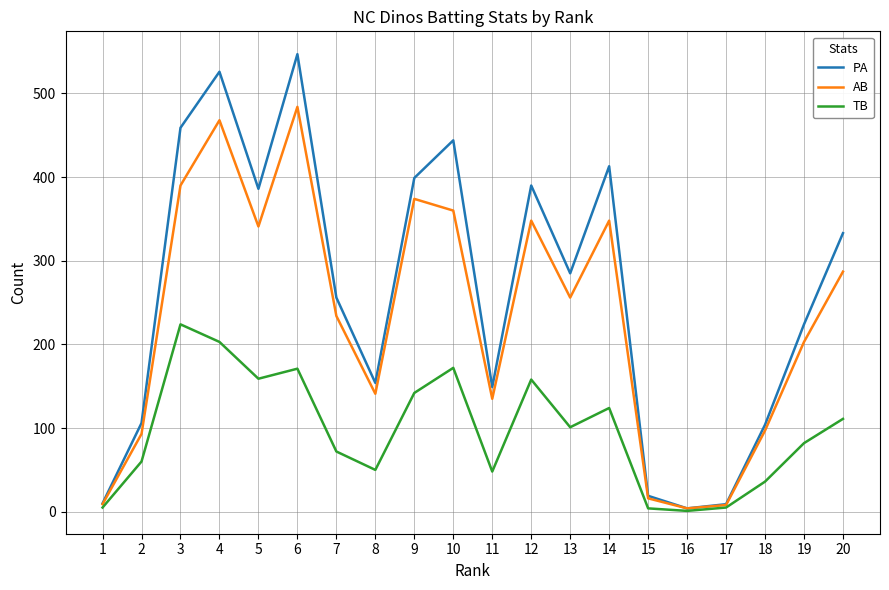

Is the value of PA at 8 greater than the value of AB at 17?

Yes